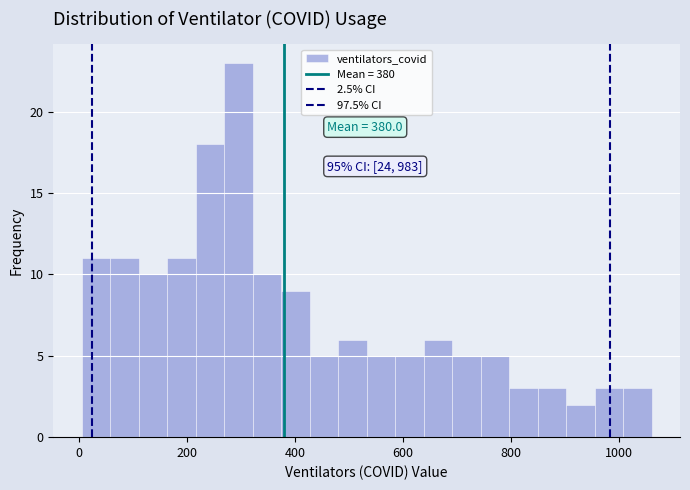

Around what value on the x-axis is the tallest bar? Give the approximate position of its centre, as read against the axis.

300